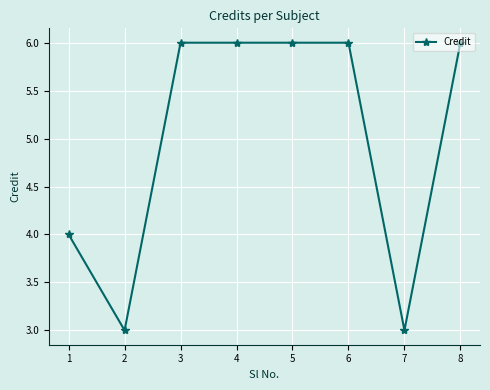

What is the difference between the maximum and minimum values?

3